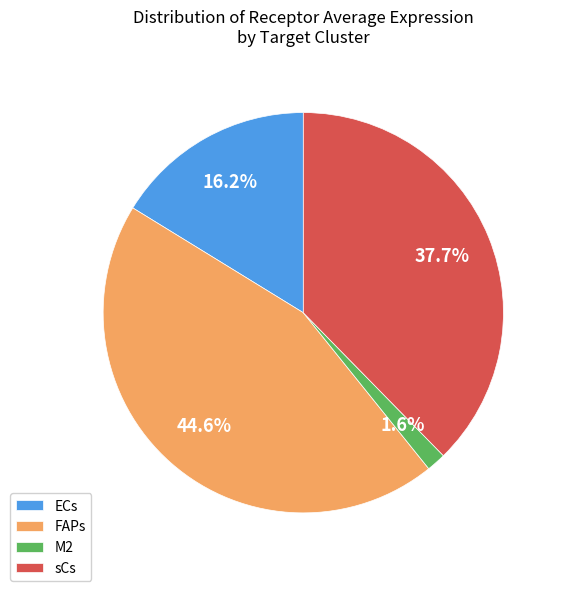

Rank the categories by value from highest to lowest.

FAPs, sCs, ECs, M2